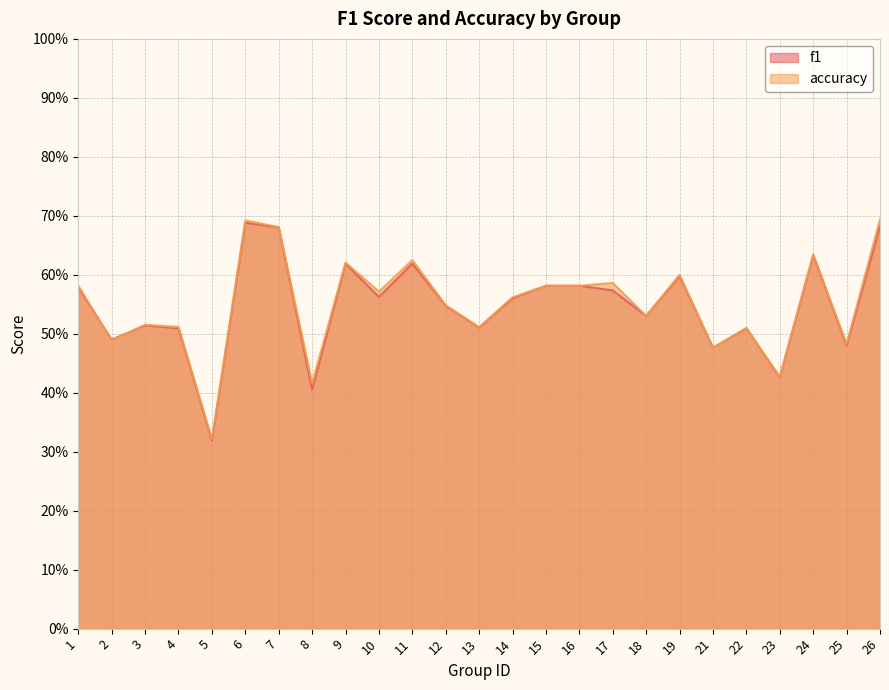

At which category does the chart reach its minimum across all series?

5